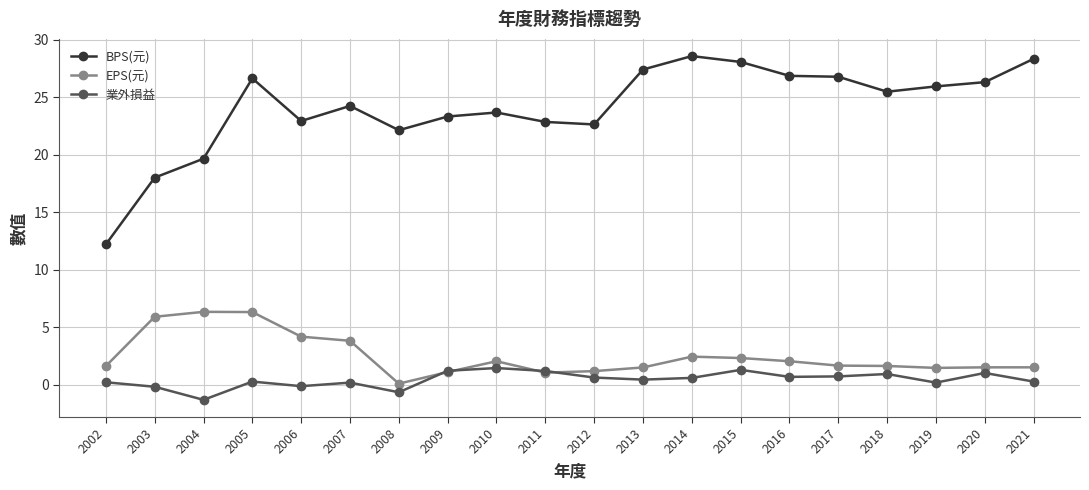

How many data points does each series have?

20